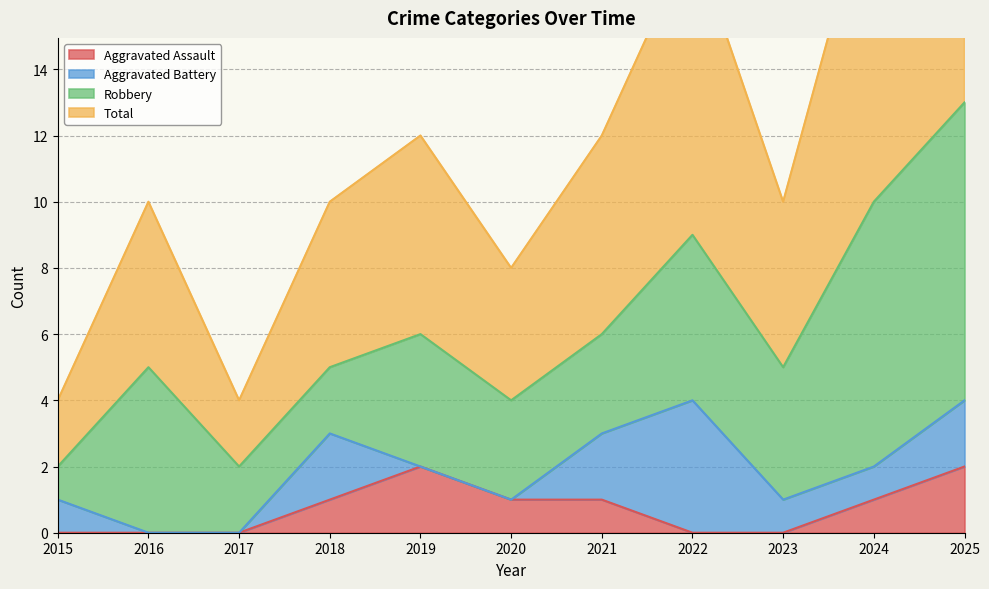

At which label does Aggravated Assault reach its minimum?

2015